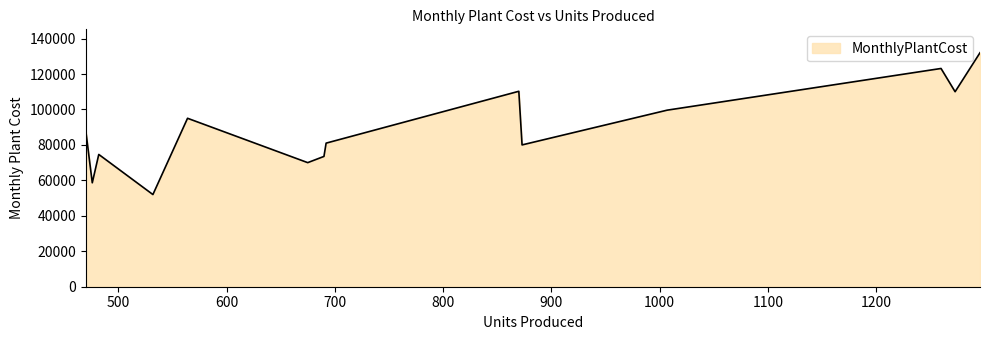

What is the maximum value shown in the chart?

132000